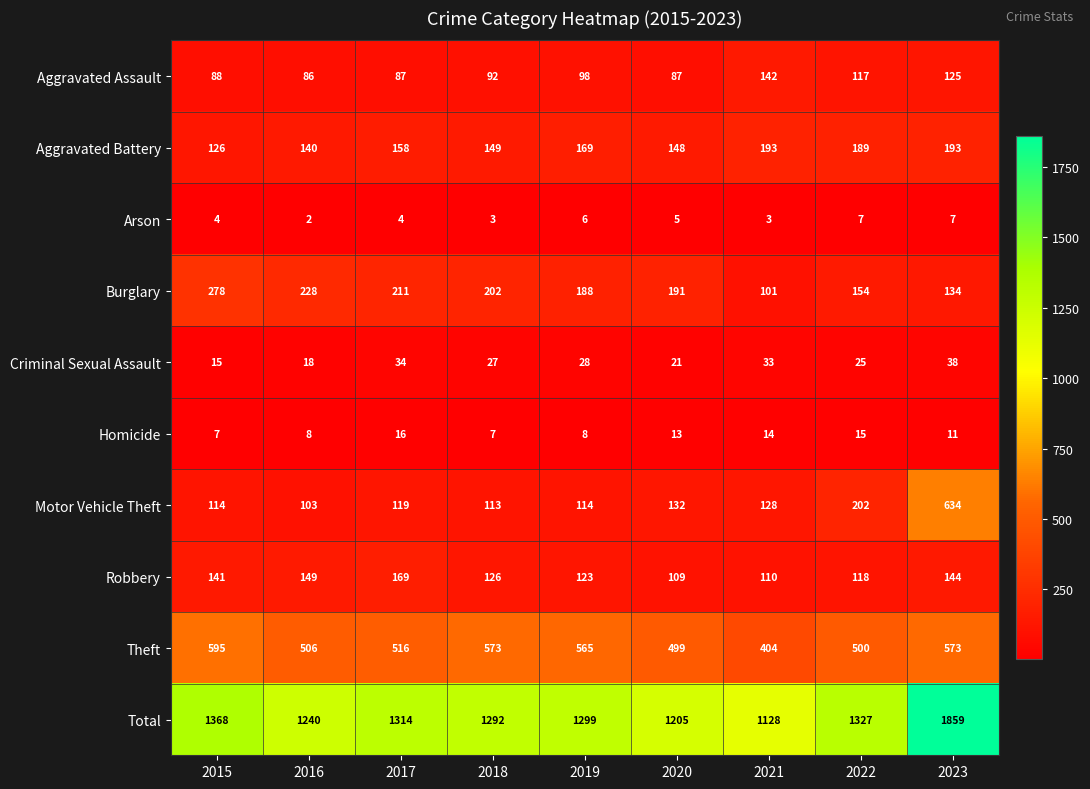

At which category is the sum across all series the highest?

2023